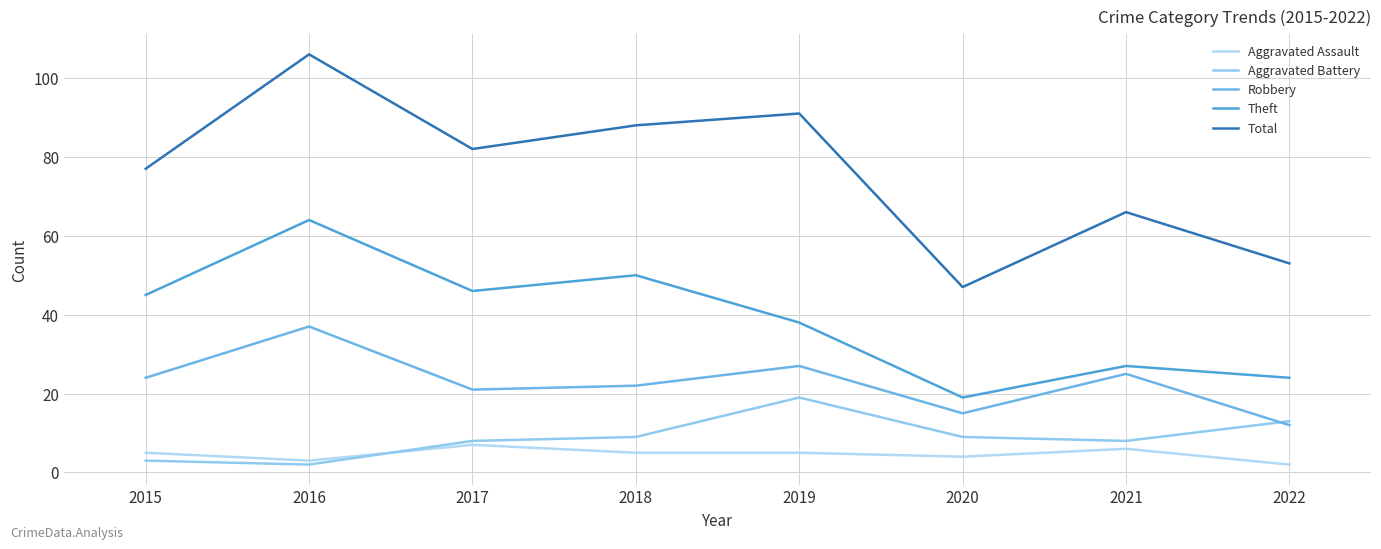

What is the difference between the maximum and minimum values in the Aggravated Assault series?

5